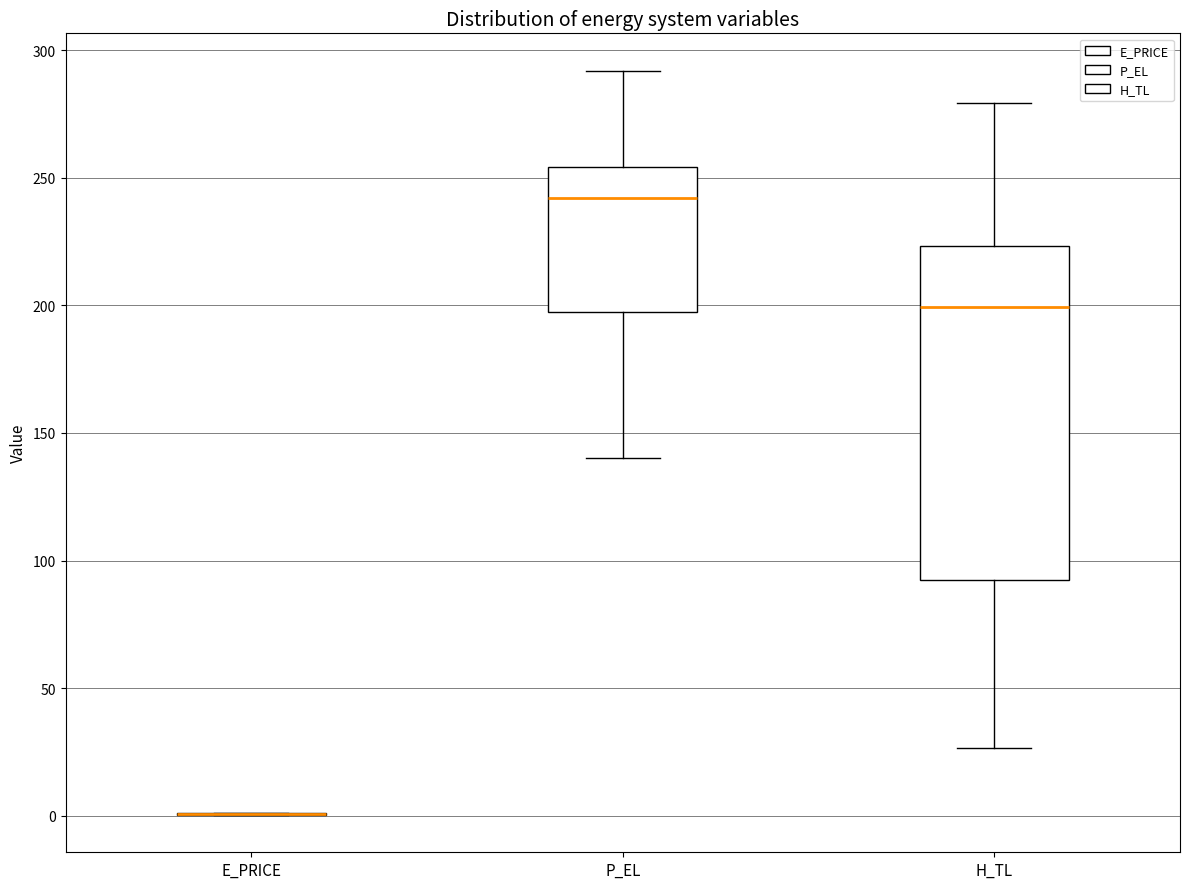

Where is the lower edge of the box for P_EL on the y-axis? The values are not printed on the chart, so give them approximately, as read against the axis.

195